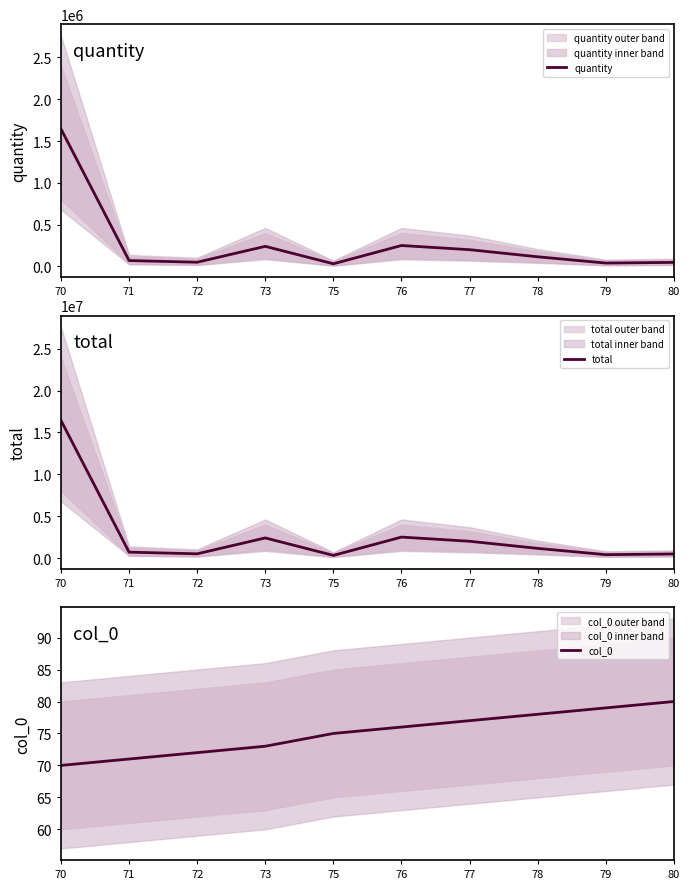

True or false: col_0 and quantity intersect in this chart.

False